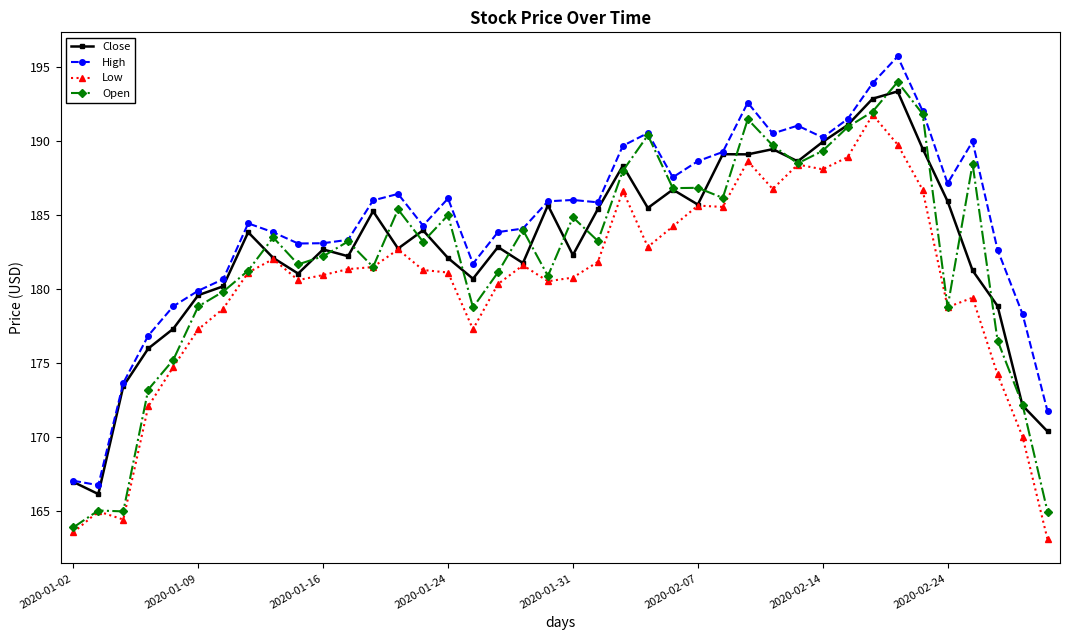

What are all the series names shown in the legend?

Close, High, Low, Open